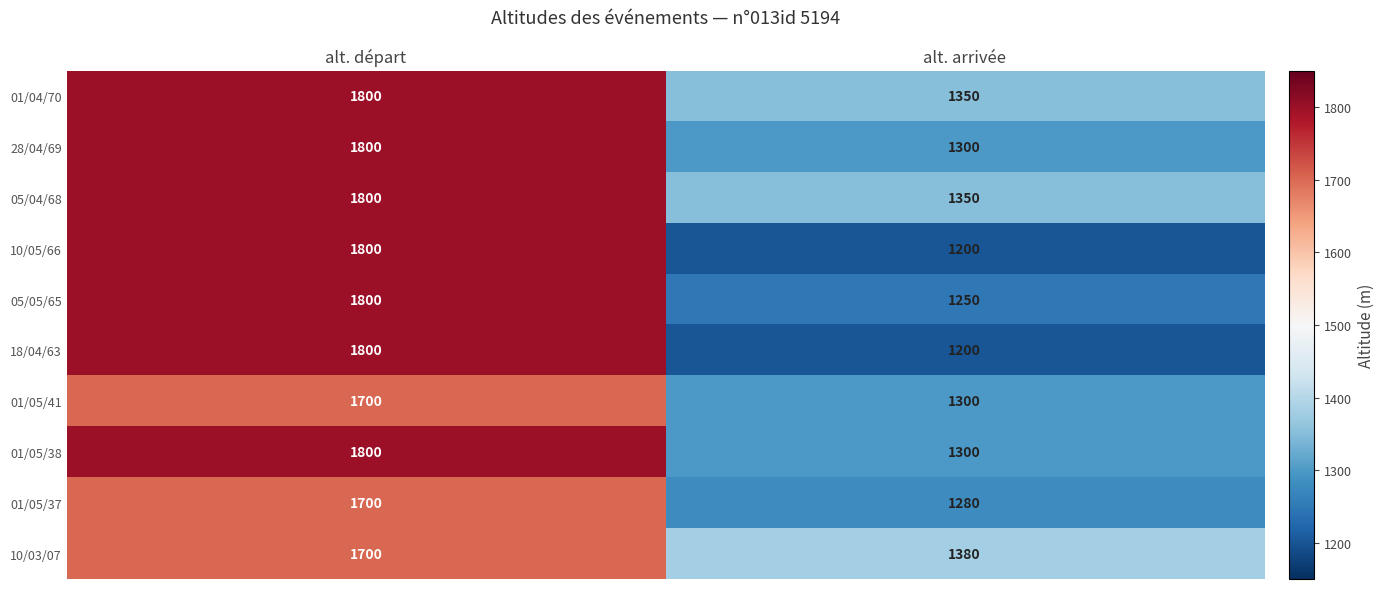

At which category is the sum across all series the highest?

alt. départ